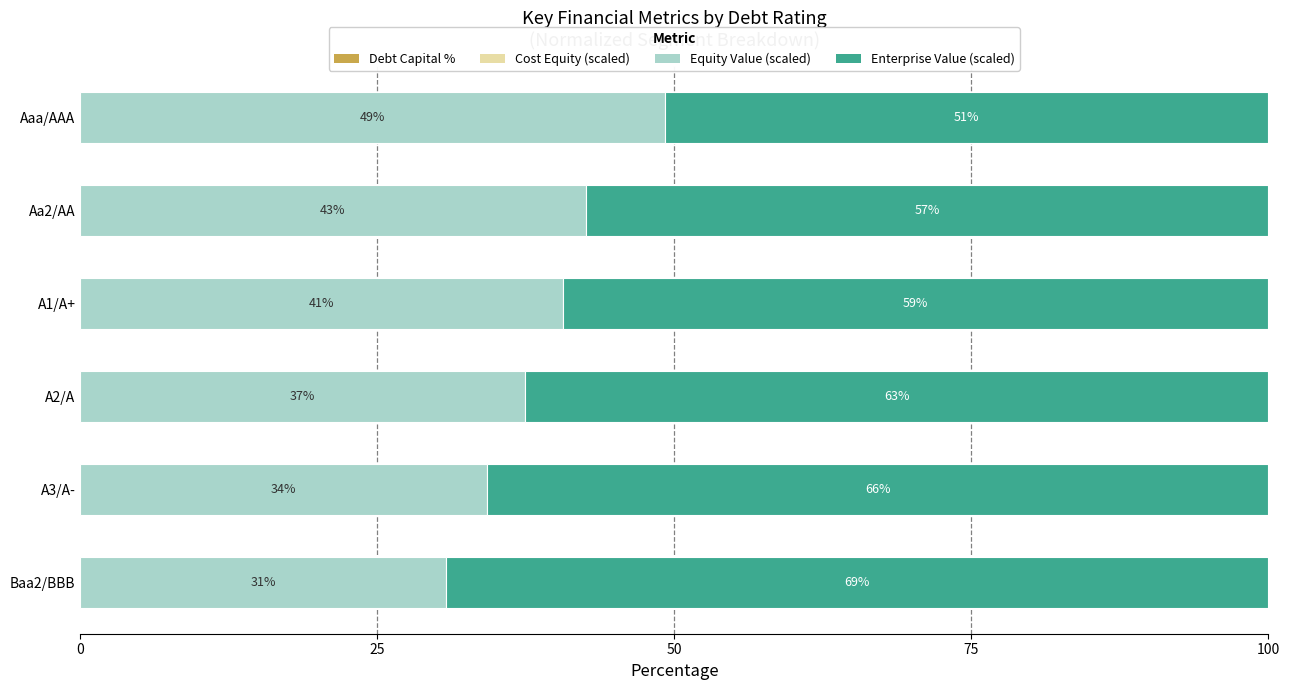

How many groups of bars are there?

6